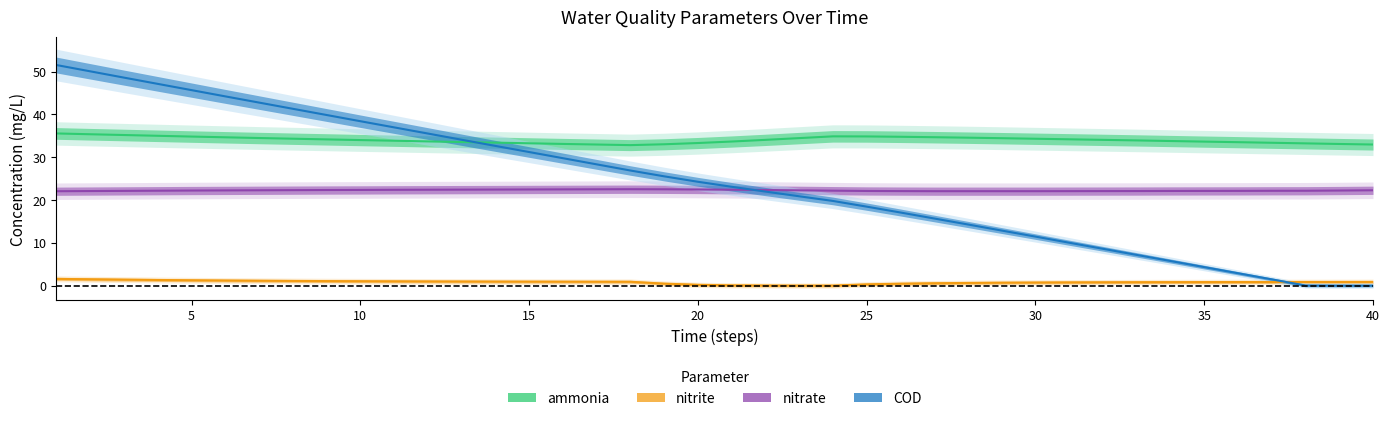

Which series has the largest total across all categories?

ammonia